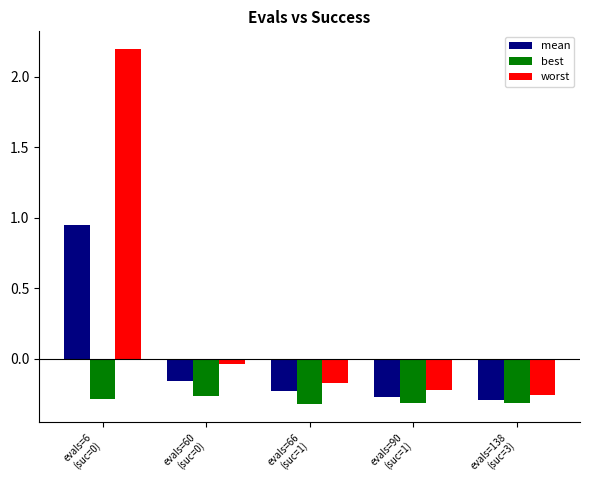

What is the maximum value shown in the chart?

2.2